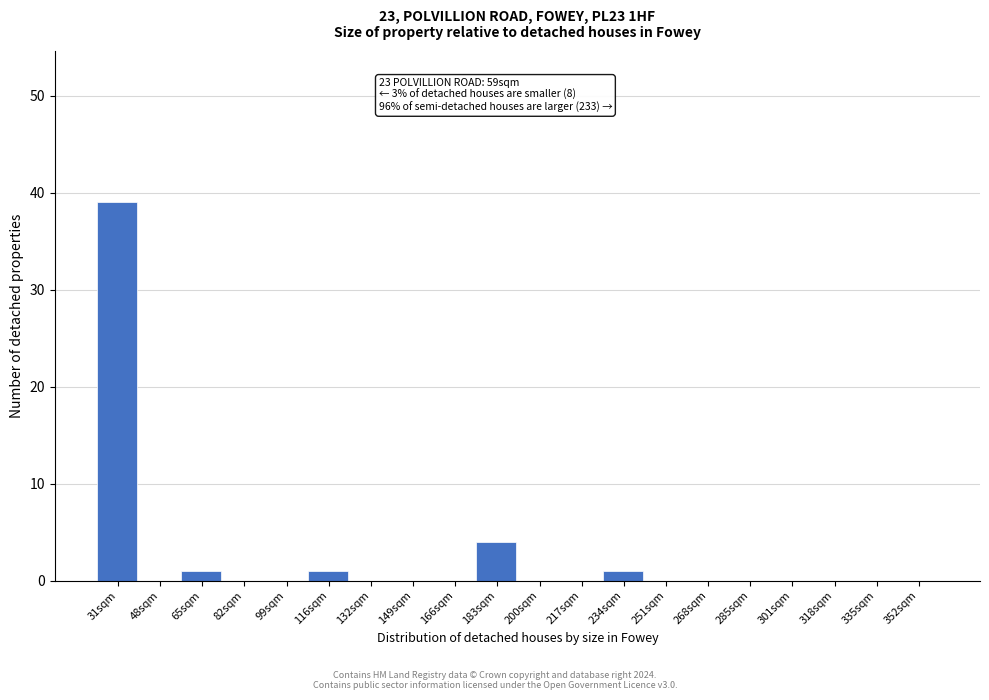

Reading right to left, transcribe all the data shown in this chart.

352sqm=0	335sqm=0	318sqm=0	301sqm=0	285sqm=0	268sqm=0	251sqm=0	234sqm=1	217sqm=0	200sqm=0	183sqm=4	166sqm=0	149sqm=0	132sqm=0	116sqm=1	99sqm=0	82sqm=0	65sqm=1	48sqm=0	31sqm=39